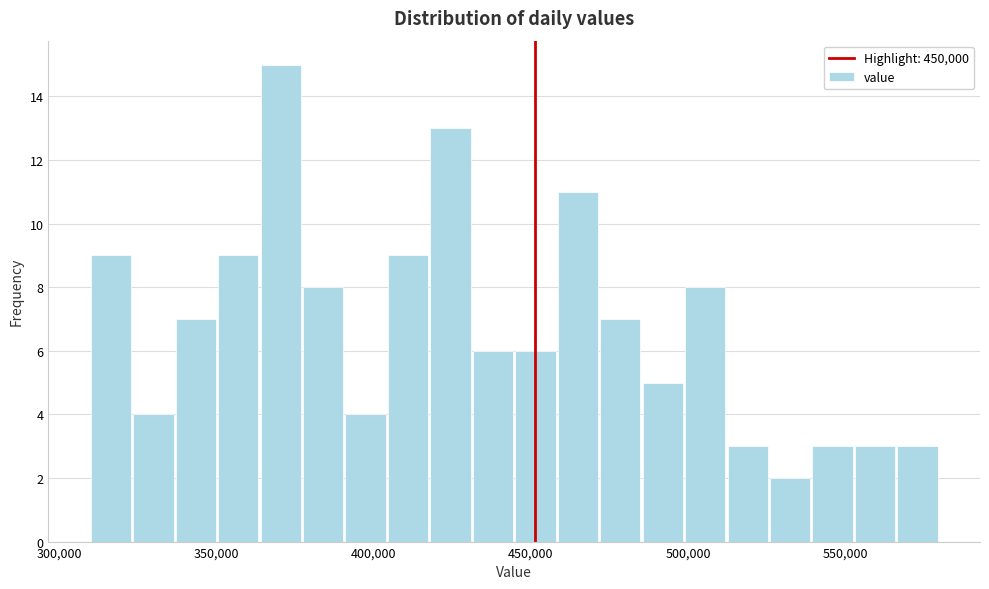

Around what value on the x-axis is the tallest bar? Give the approximate position of its centre, as read against the axis.

370000